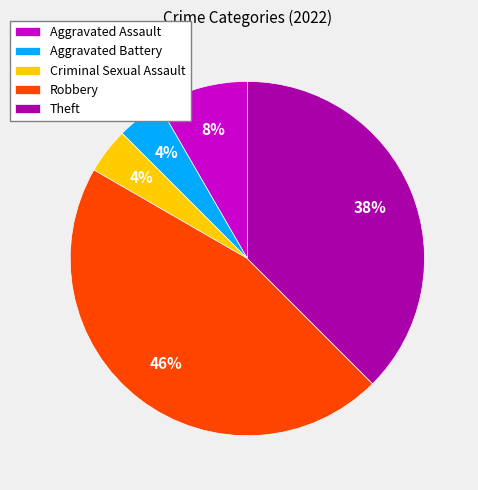

To the nearest percent, what is the difference between the largest and smallest slice percentages?

42%